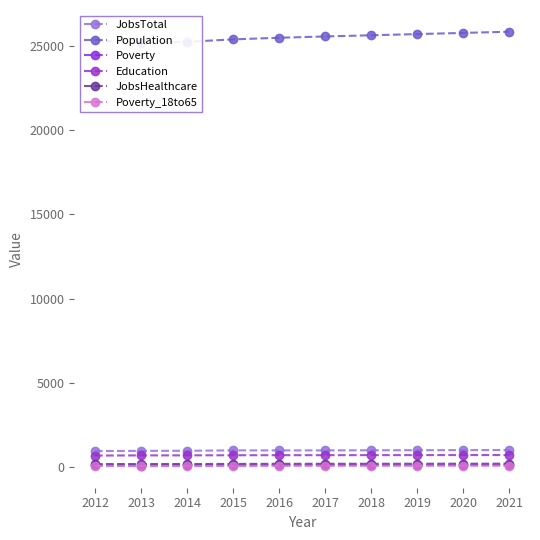

Reading right to left, extract all data points from this chart.

JobsTotal: 998	992	987	982	976	975	977	952	948	936
Population: 25852	25781	25711	25640	25571	25493	25397	25251	25179	25338
Poverty: 104	103	101	100	99	98	81	80	75	87
Education: 700	698	696	694	692	691	688	681	678	669
JobsHealthcare: 186	185	183	181	180	179	172	166	166	163
Poverty_18to65: 68	67	66	64	63	63	52	49	48	57